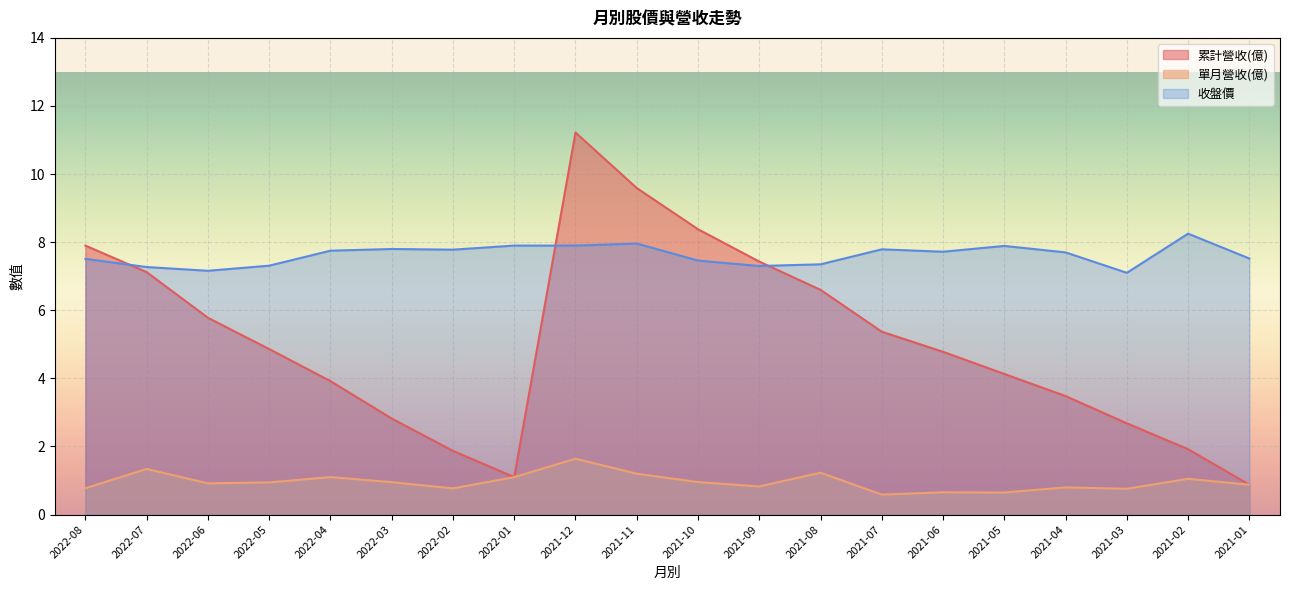

Where is the first local minimum for 收盤價?

2022-06